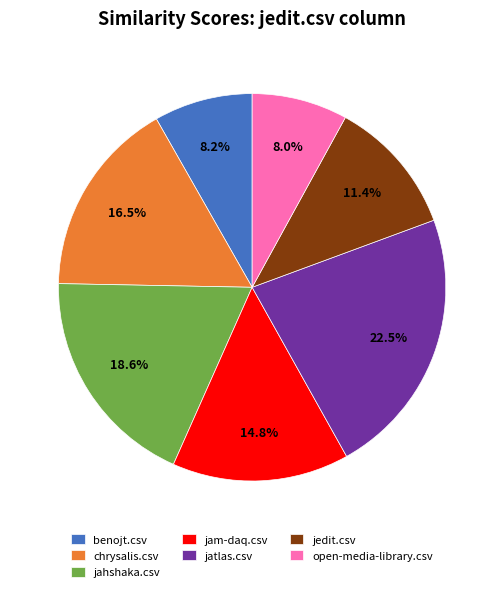

Which slice is the largest?

jatlas.csv